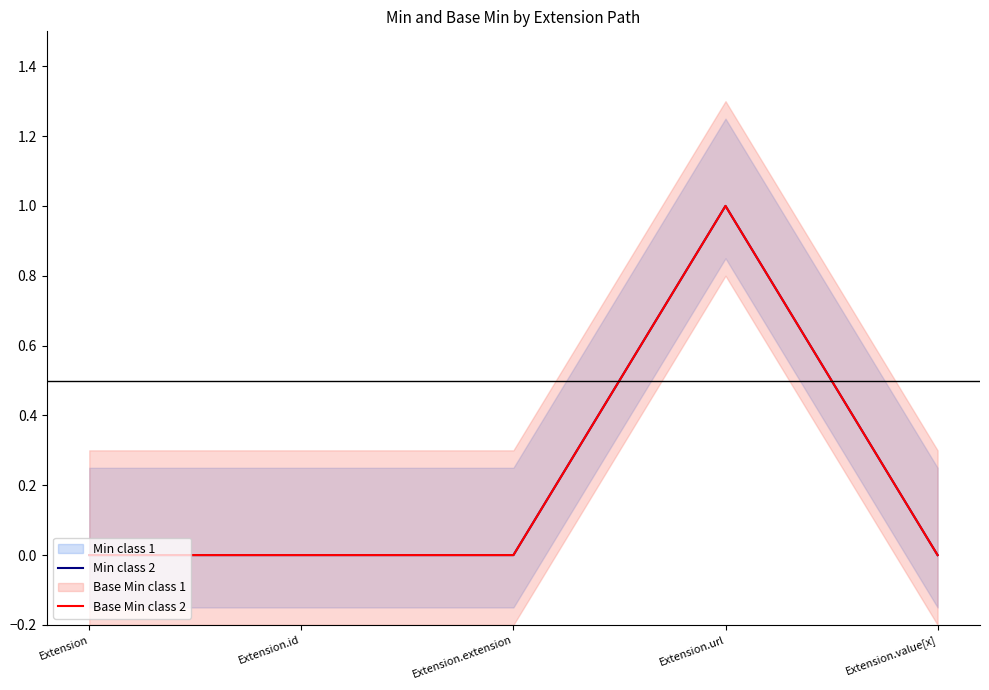

Reading left to right, transcribe all the data shown in this chart.

Min class 2: Extension=0	Extension.id=0	Extension.extension=0	Extension.url=1	Extension.value[x]=0
Base Min class 2: Extension=0	Extension.id=0	Extension.extension=0	Extension.url=1	Extension.value[x]=0